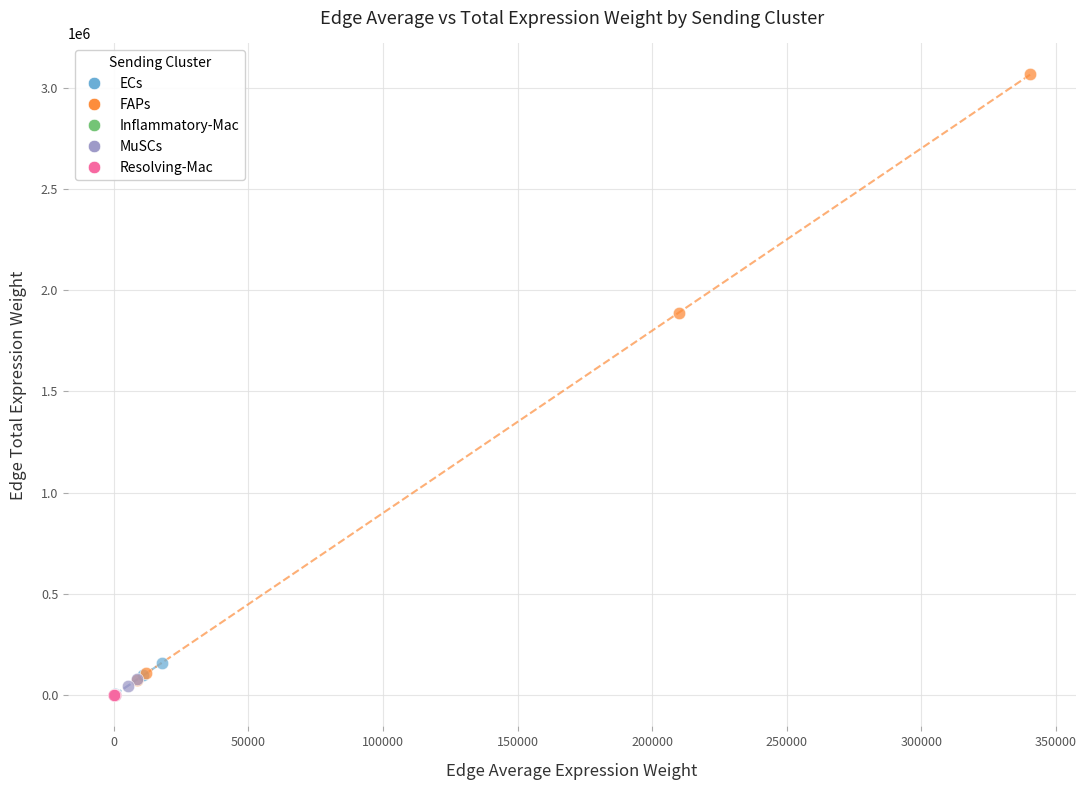

Which series has the widest spread of Y values?

FAPs